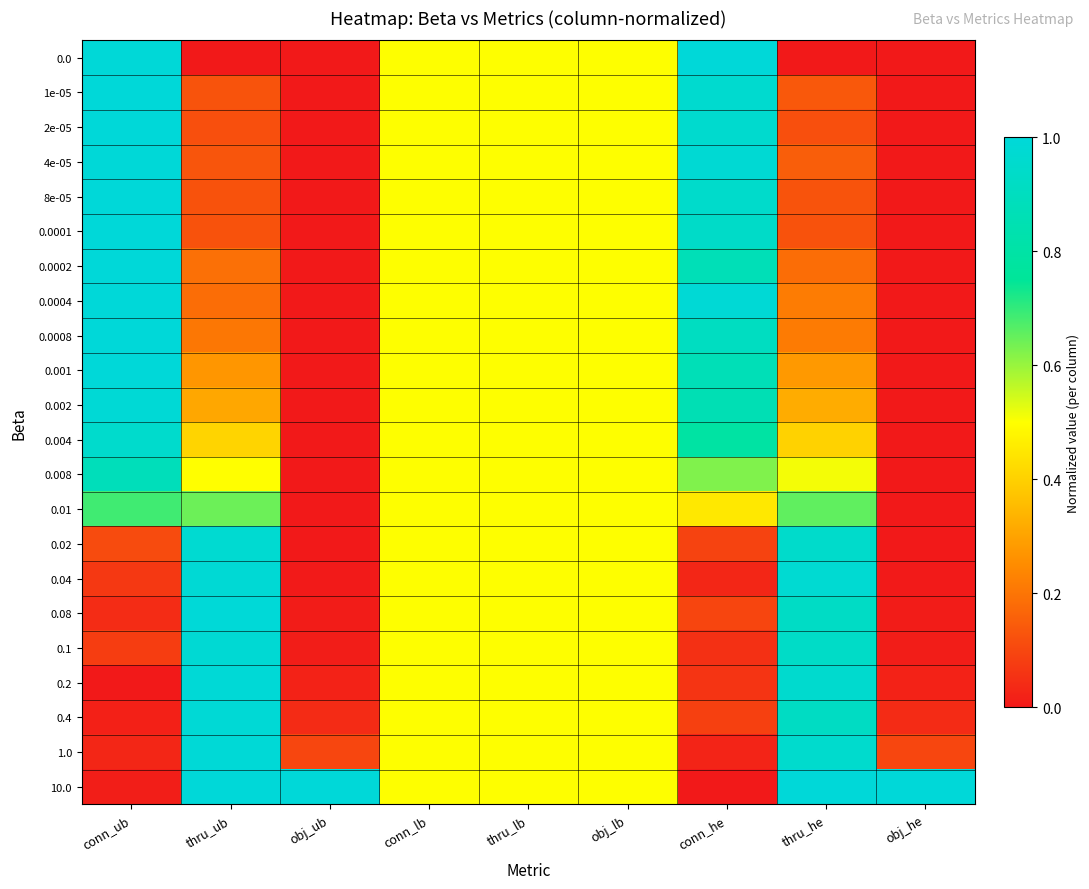

Rank the series by their maximum value, from highest to lowest.

0.0, 1e-05, 2e-05, 8e-05, 0.0001, 0.0002, 0.0004, 0.001, 10.0, 0.0008, 4e-05, 0.08, 1.0, 0.2, 0.4, 0.002, 0.04, 0.1, 0.02, 0.004, 0.008, 0.01